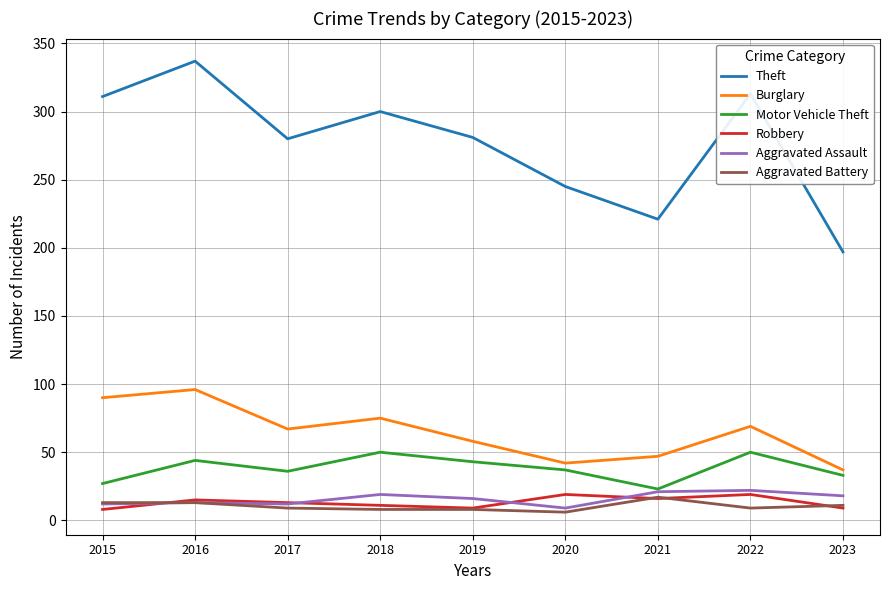

How many lines are shown in the chart?

6